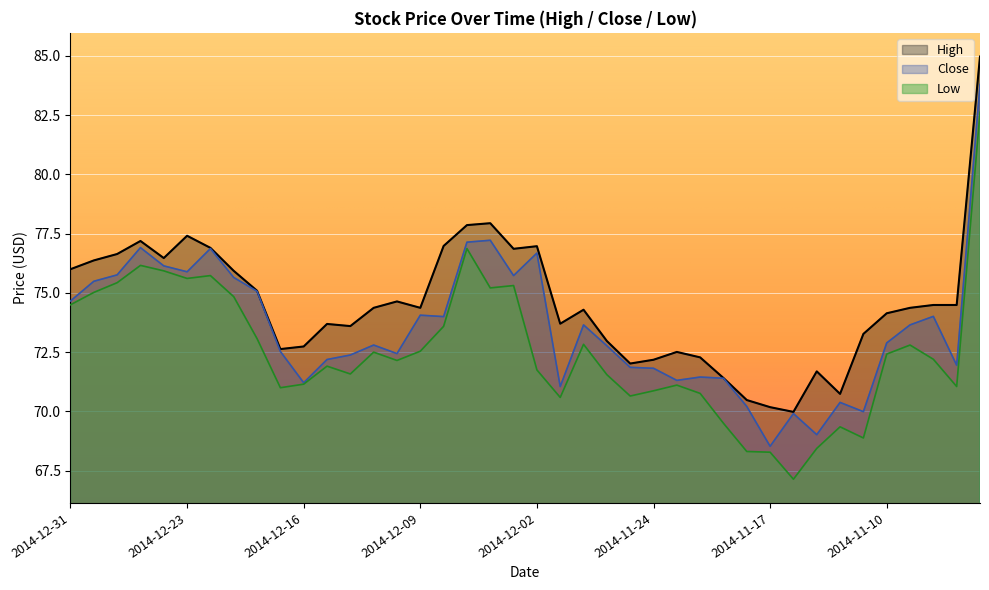

What are all the series names shown in the legend?

High, Close, Low